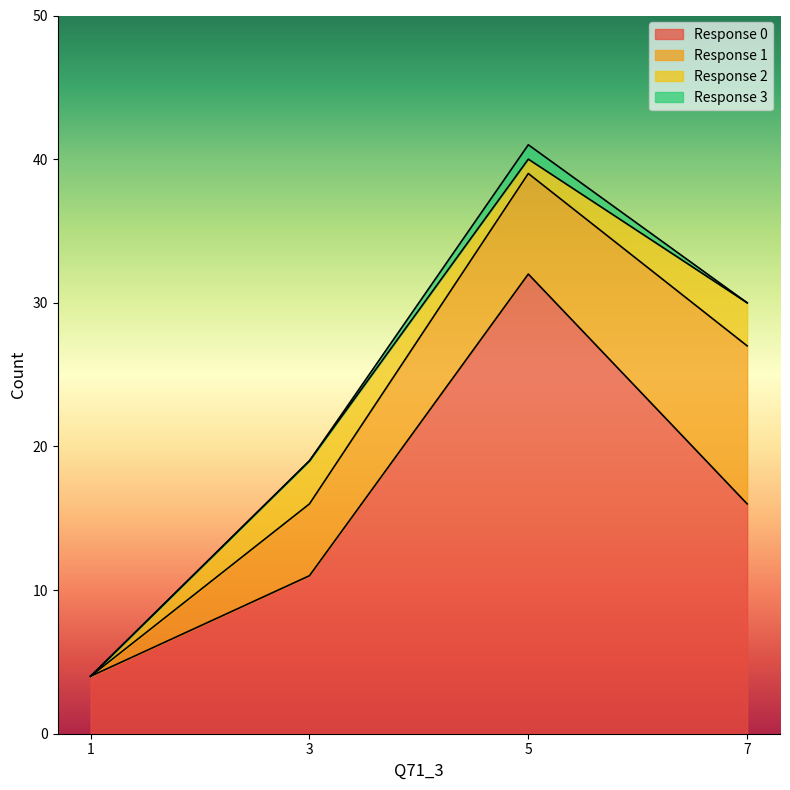

What is the difference between the 1 values at 5 and 3?

2